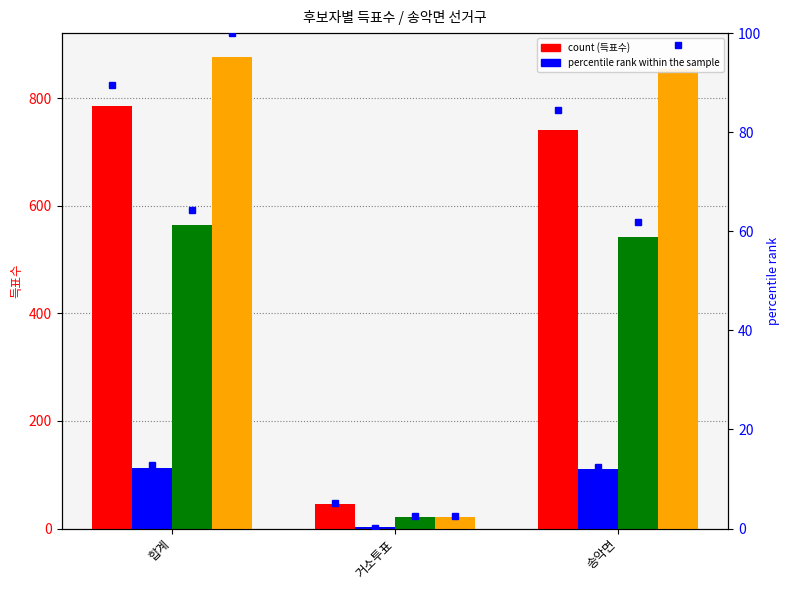

Count the number of categories in the chart.

3